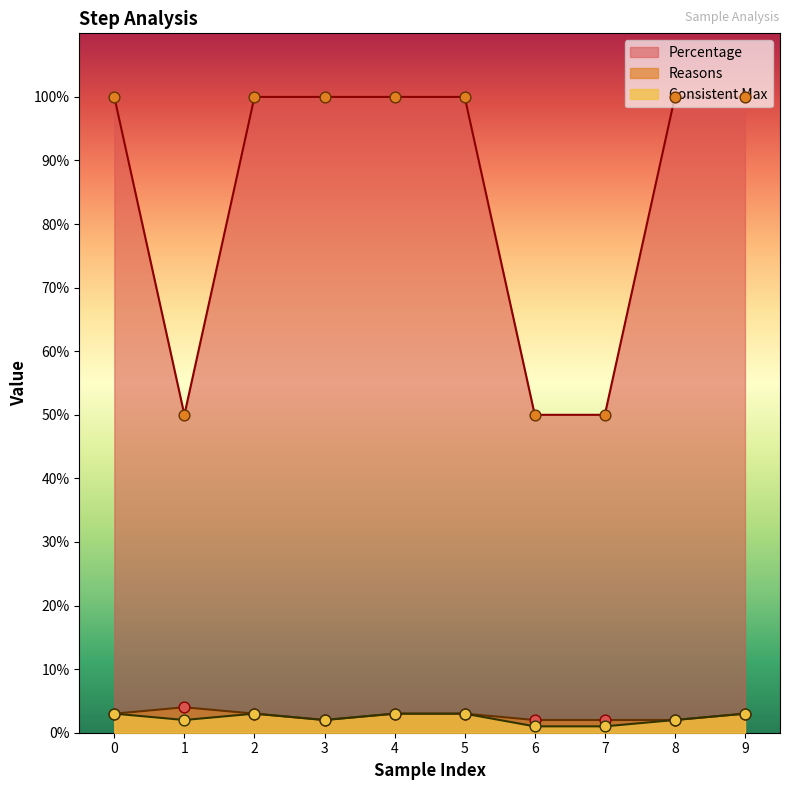

What are all the series names shown in the legend?

Percentage, Reasons, Consistent Max